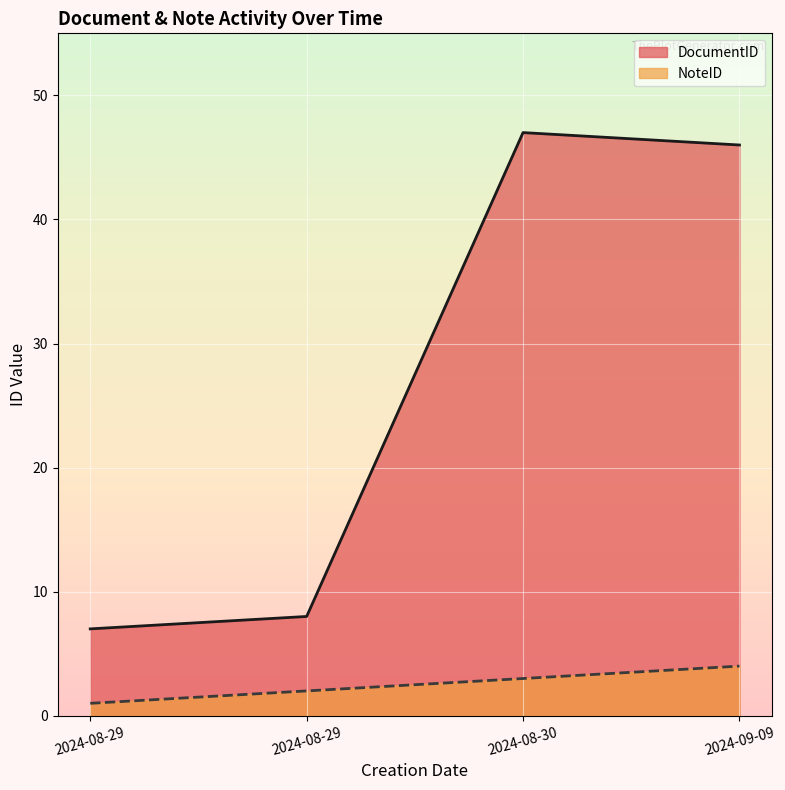

At how many categories does at least one series exceed 36?

2